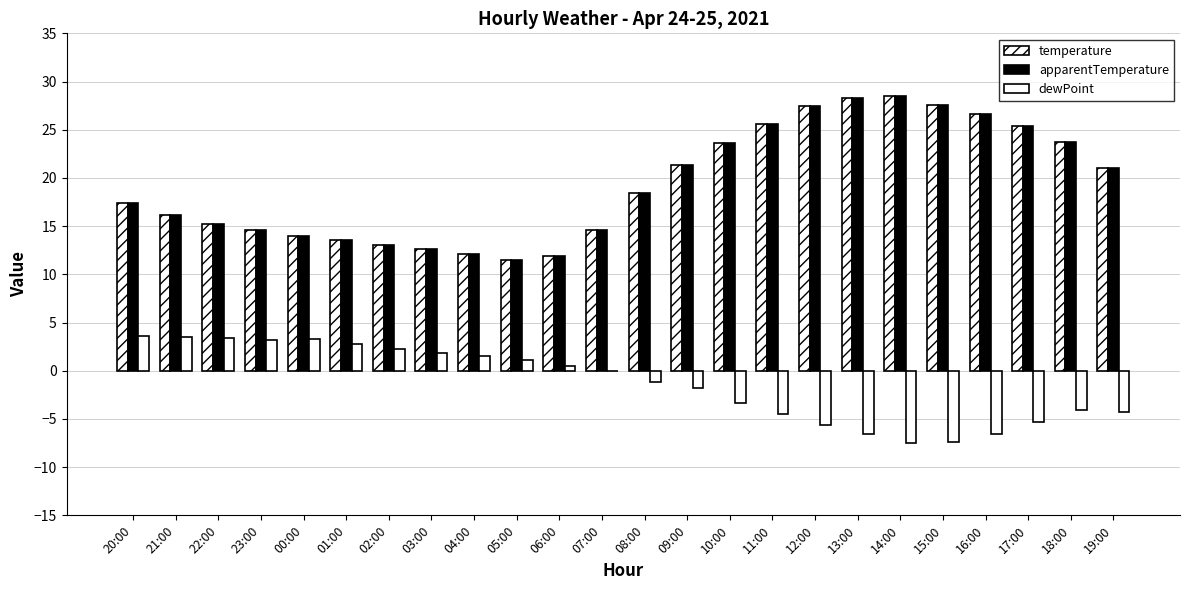

Is it true that dewPoint equals -2.7 at 09:00?

False